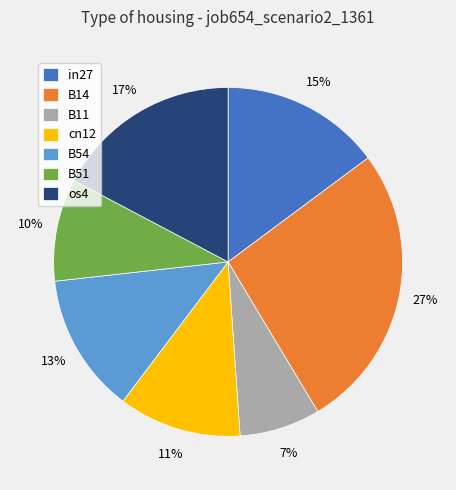

To the nearest percent, what is the average slice percentage?

14%